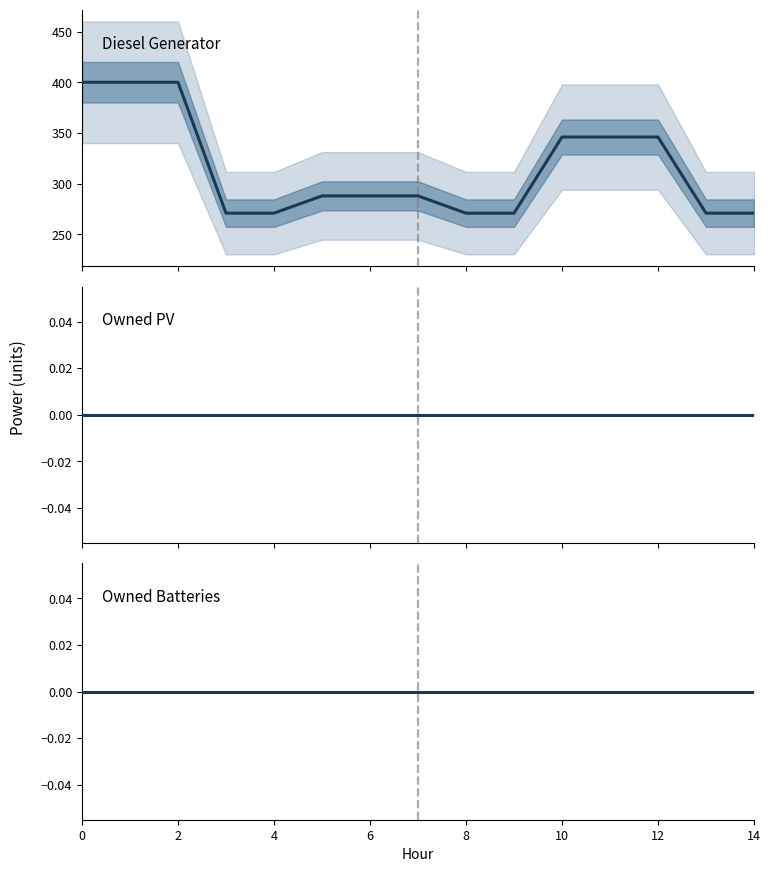

Is this an area chart (filled region under the line)?

No